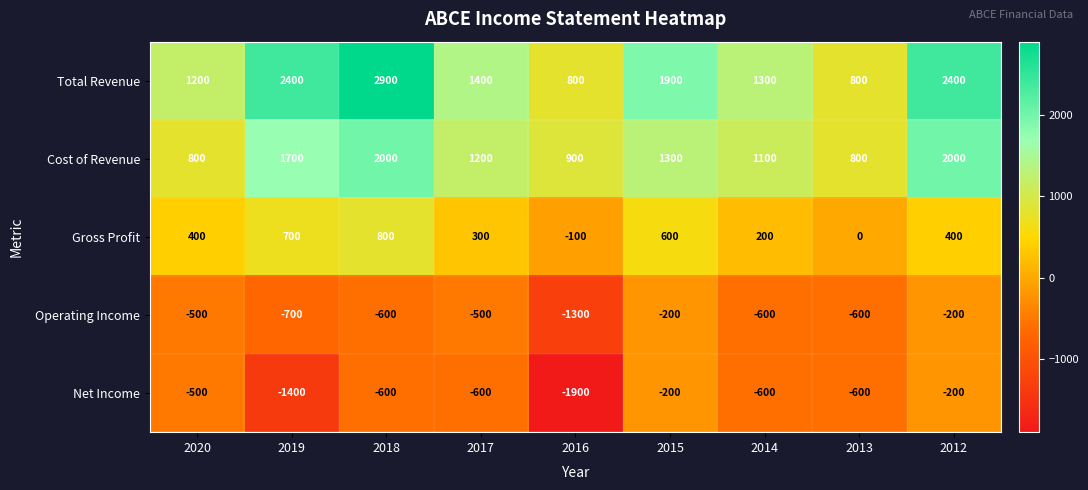

Where does the Total Revenue series first go above 1400?

2019